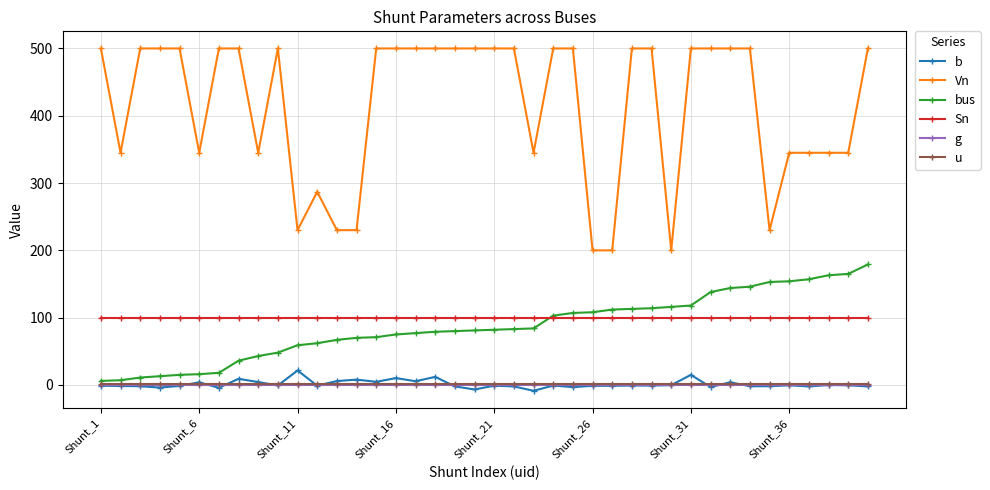

Which series has the largest total across all categories?

Vn